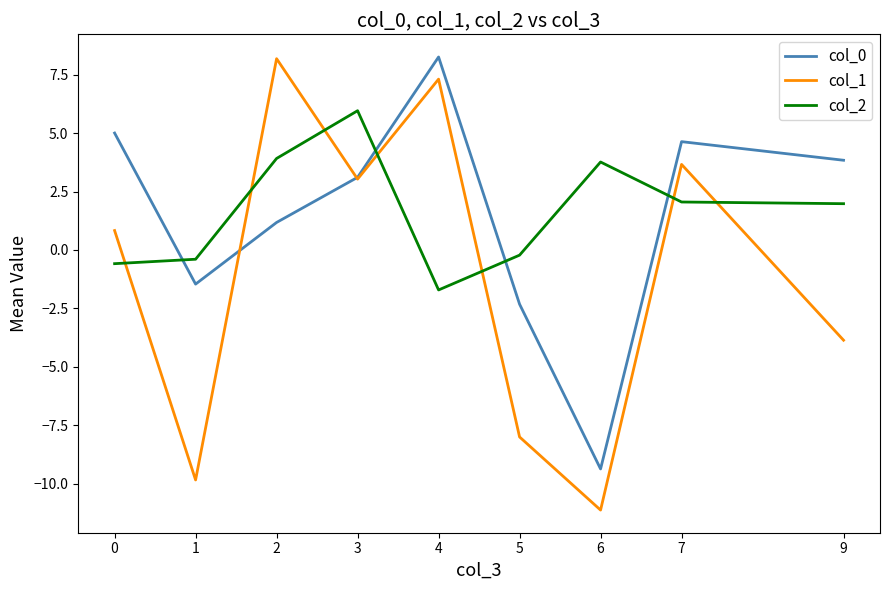

What is the difference between the highest and lowest values at 3?

2.9